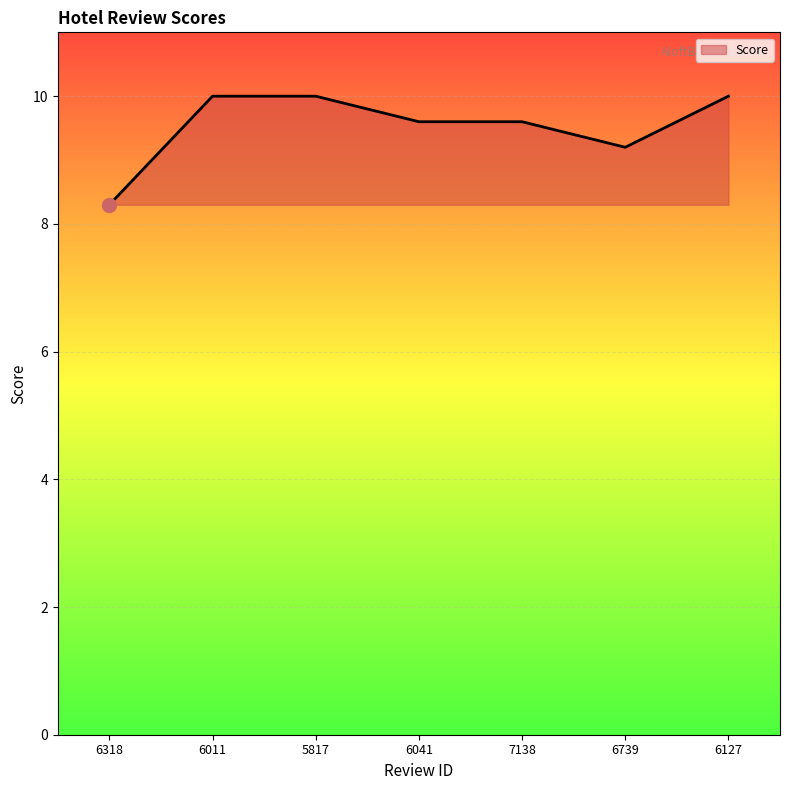

Reading left to right, what are all the values shown in this chart?

8.3	10.0	10.0	9.6	9.6	9.2	10.0